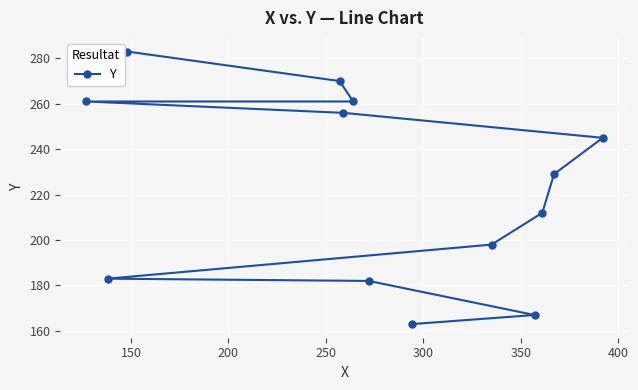

How many lines are shown in the chart?

1